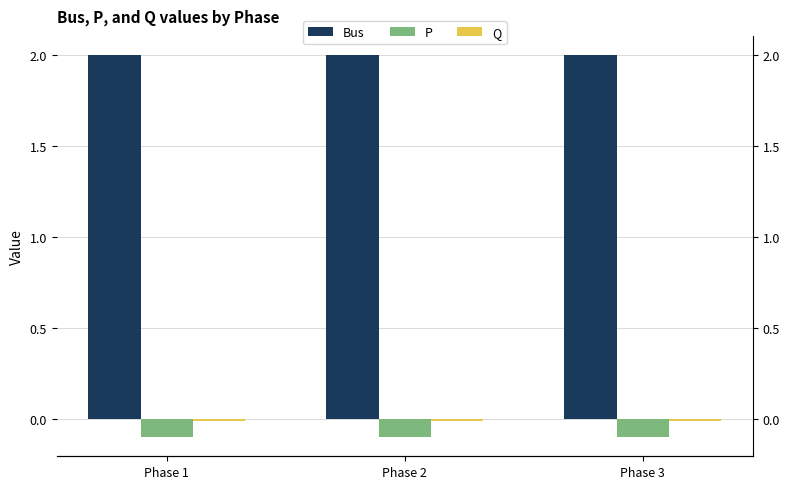

Rank the series by their maximum value, from highest to lowest.

Bus, Q, P